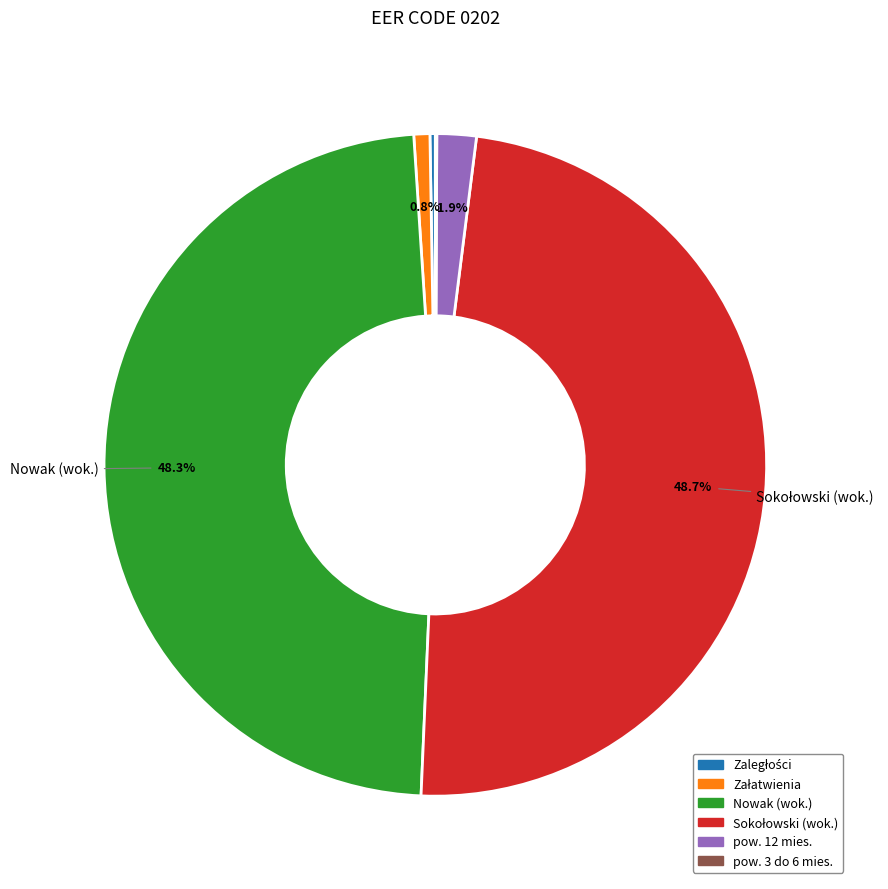

To the nearest percent, what is the difference between the largest and smallest slice percentages?

49%